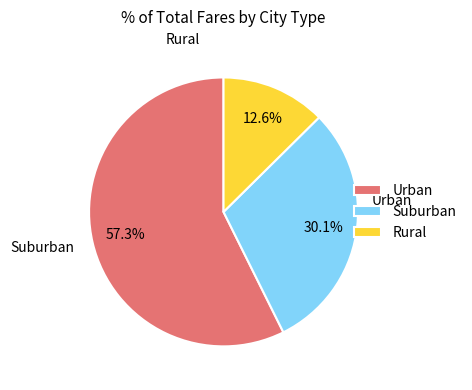

Between Rural and Suburban, which is larger?

Suburban